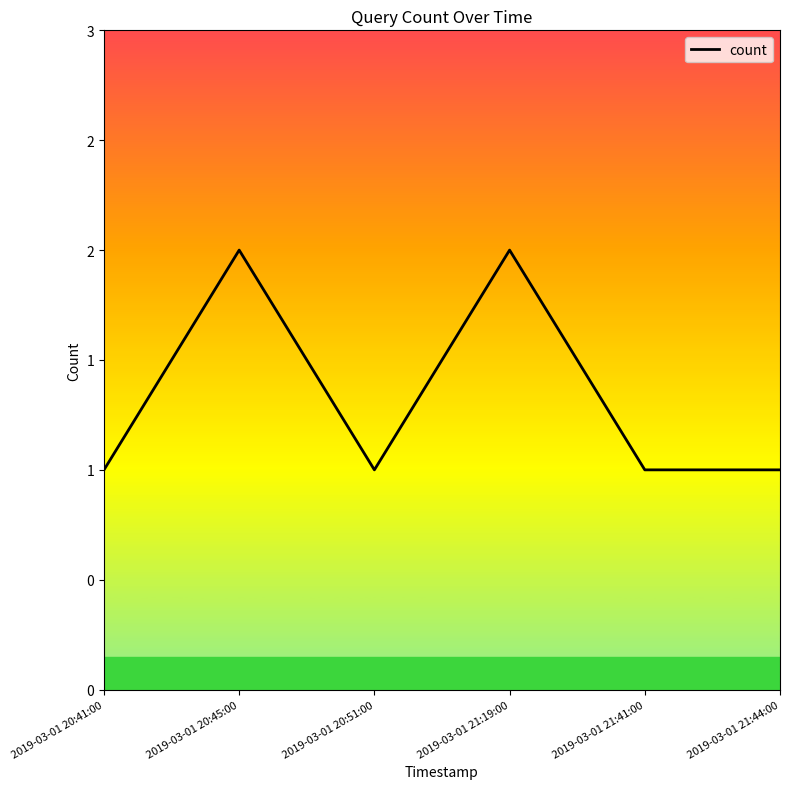

True or false: the data shows 1 at 2019-03-01 21:41:00.

True